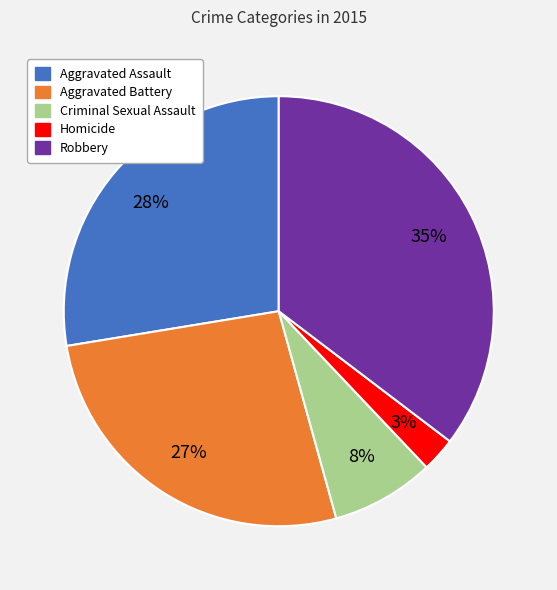

To the nearest percent, what portion does Criminal Sexual Assault represent?

8%